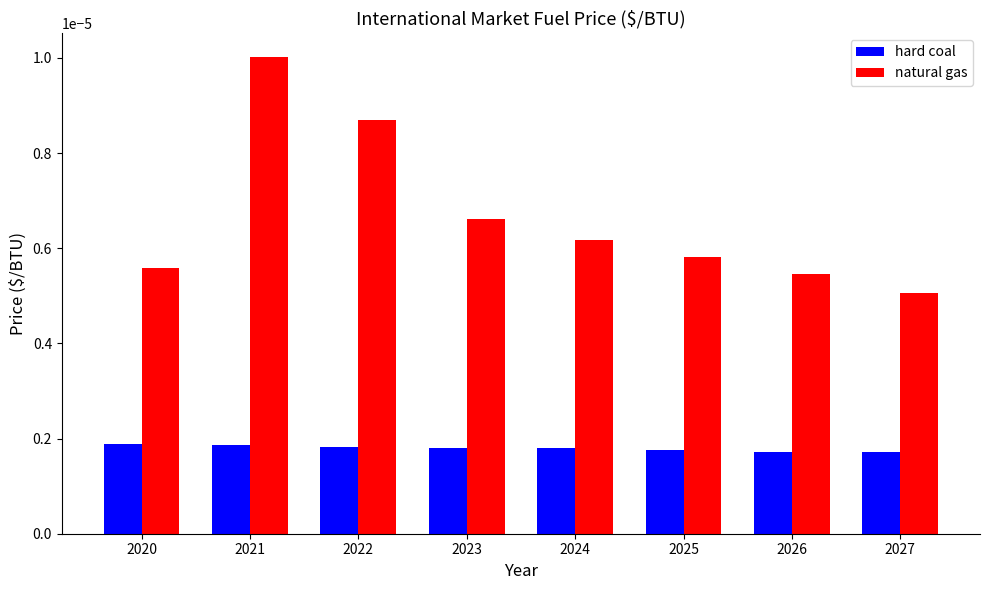

At which label does natural gas reach its minimum?

2027